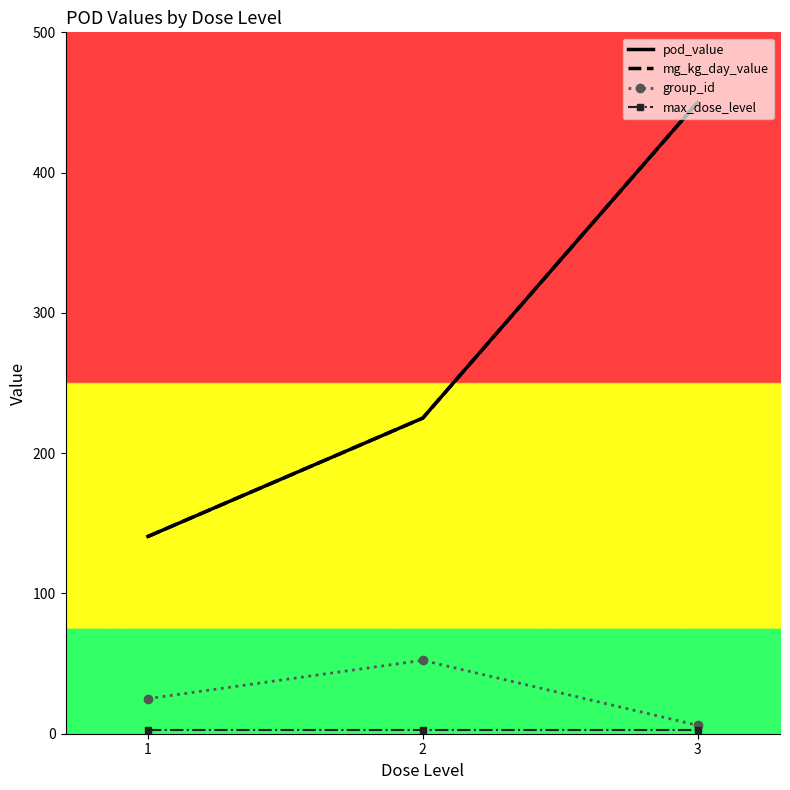

Rank the categories by pod_value value from highest to lowest.

3, 2, 1